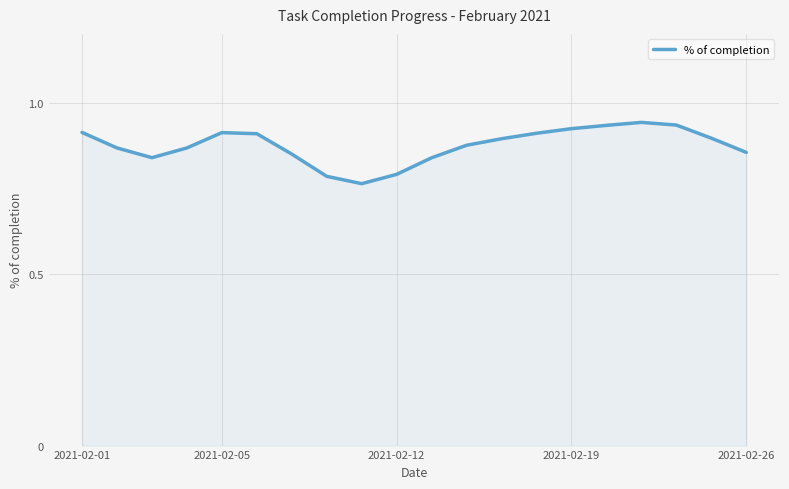

Does the chart have visible grid lines?

Yes